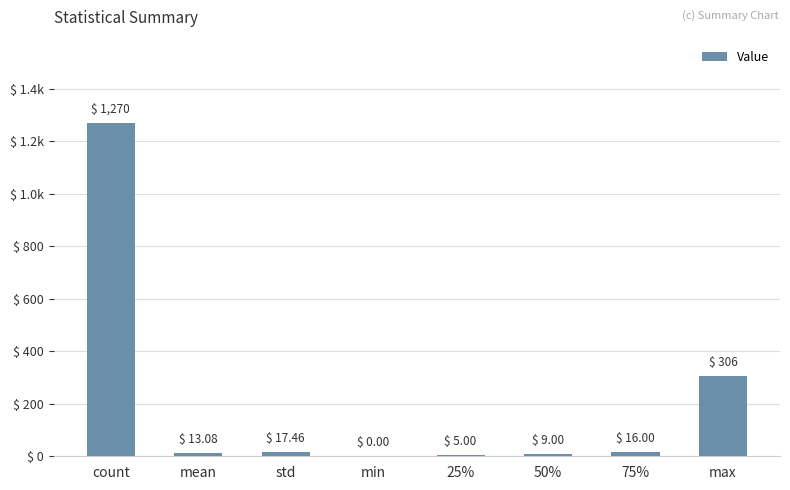

Which label corresponds to the smallest value in the chart?

min